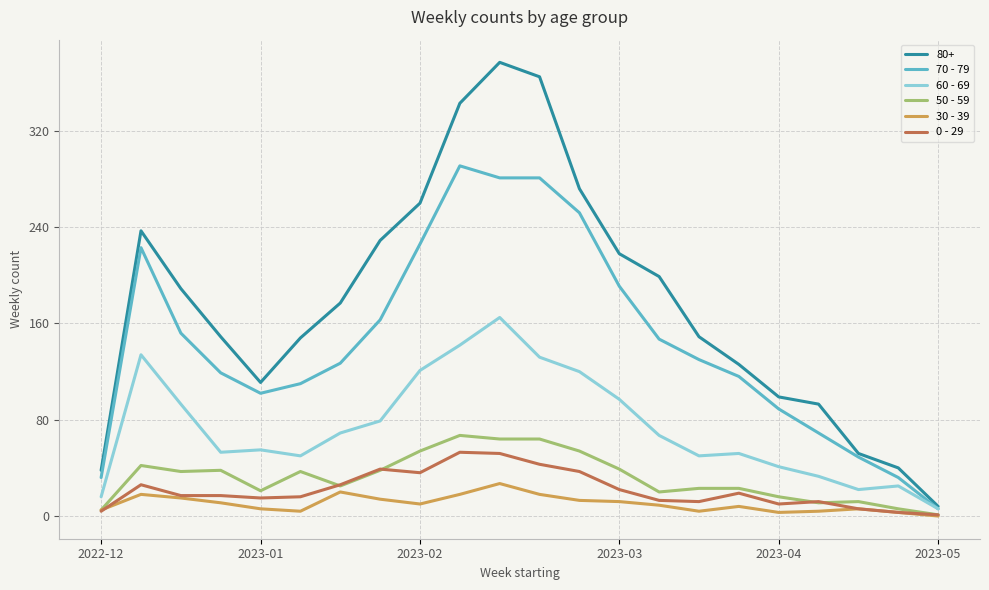

What are all the series names shown in the legend?

80+, 70 - 79, 60 - 69, 50 - 59, 30 - 39, 0 - 29